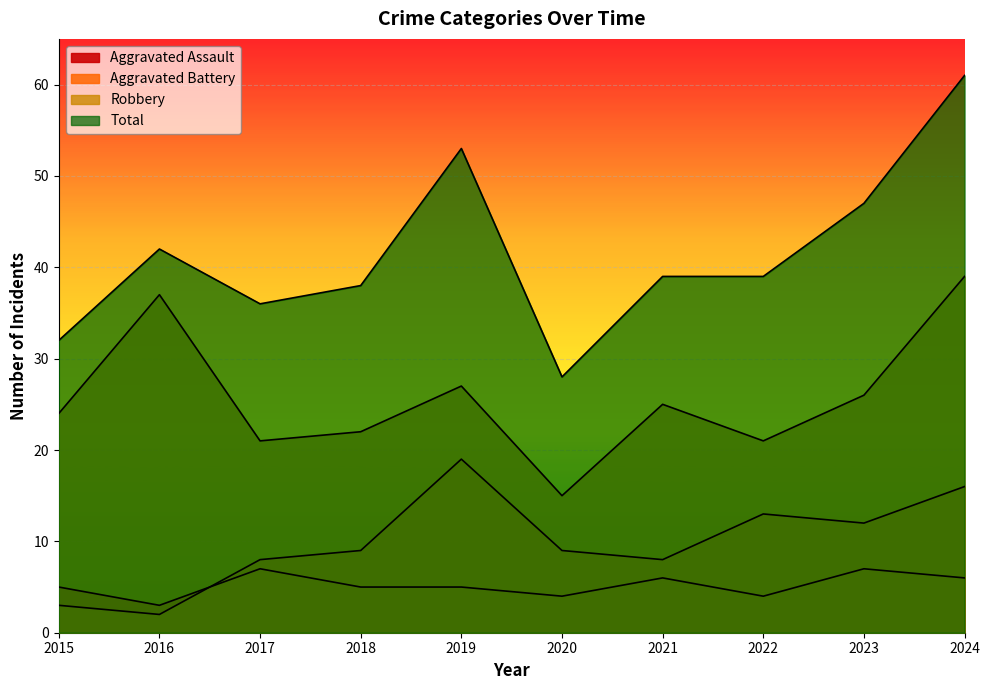

Reading right to left, list all the values displayed in this chart.

Aggravated Assault: 6	7	4	6	4	5	5	7	3	5
Aggravated Battery: 16	12	13	8	9	19	9	8	2	3
Robbery: 39	26	21	25	15	27	22	21	37	24
Total: 61	47	39	39	28	53	38	36	42	32